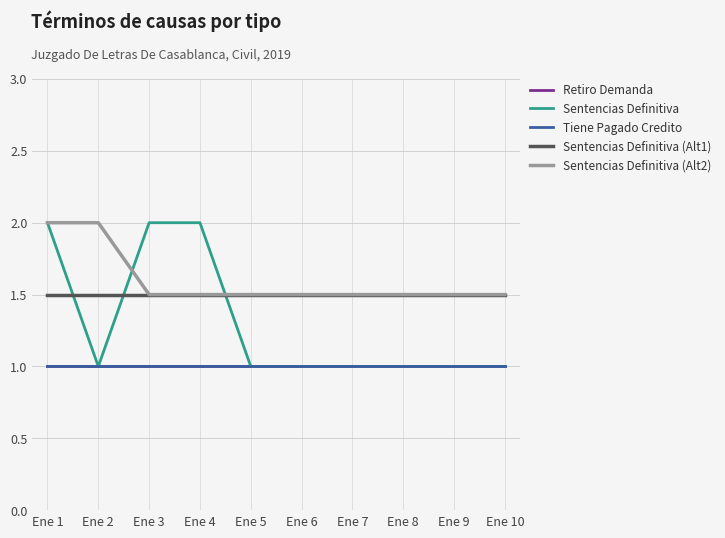

Does the chart display data point markers on the line(s)?

No